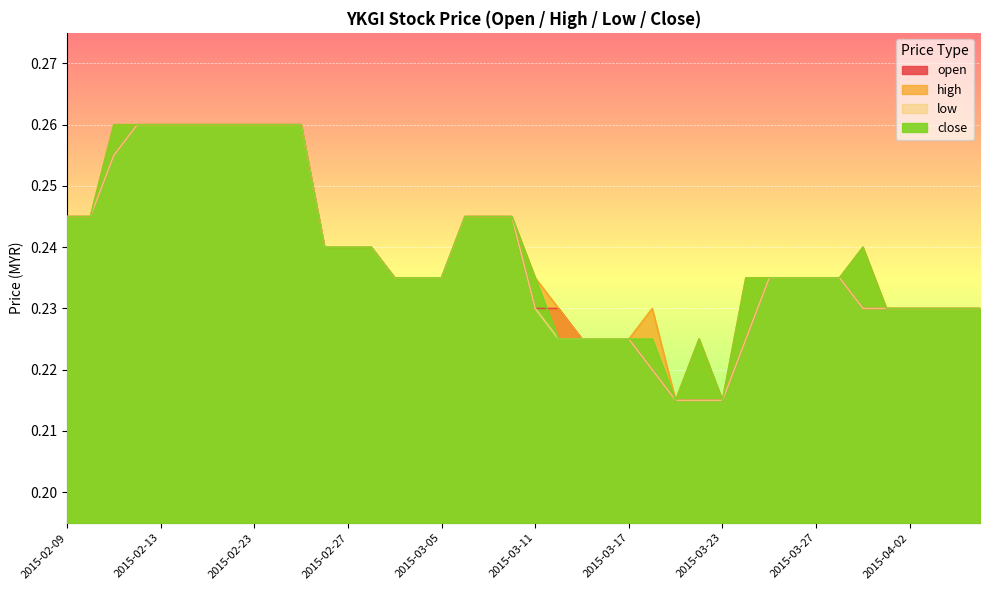

Reading left to right, what are all the values shown in this chart?

open: 0.2	0.2	0.3	0.3	0.3	0.3	0.3	0.3	0.3	0.3	0.3	0.2	0.2	0.2	0.2	0.2	0.2	0.2	0.2	0.2	0.2	0.2	0.2	0.2	0.2	0.2	0.2	0.2	0.2	0.2	0.2	0.2	0.2	0.2	0.2	0.2	0.2	0.2	0.2	0.2
high: 0.2	0.2	0.3	0.3	0.3	0.3	0.3	0.3	0.3	0.3	0.3	0.2	0.2	0.2	0.2	0.2	0.2	0.2	0.2	0.2	0.2	0.2	0.2	0.2	0.2	0.2	0.2	0.2	0.2	0.2	0.2	0.2	0.2	0.2	0.2	0.2	0.2	0.2	0.2	0.2
low: 0.2	0.2	0.3	0.3	0.3	0.3	0.3	0.3	0.3	0.3	0.3	0.2	0.2	0.2	0.2	0.2	0.2	0.2	0.2	0.2	0.2	0.2	0.2	0.2	0.2	0.2	0.2	0.2	0.2	0.2	0.2	0.2	0.2	0.2	0.2	0.2	0.2	0.2	0.2	0.2
close: 0.2	0.2	0.3	0.3	0.3	0.3	0.3	0.3	0.3	0.3	0.3	0.2	0.2	0.2	0.2	0.2	0.2	0.2	0.2	0.2	0.2	0.2	0.2	0.2	0.2	0.2	0.2	0.2	0.2	0.2	0.2	0.2	0.2	0.2	0.2	0.2	0.2	0.2	0.2	0.2